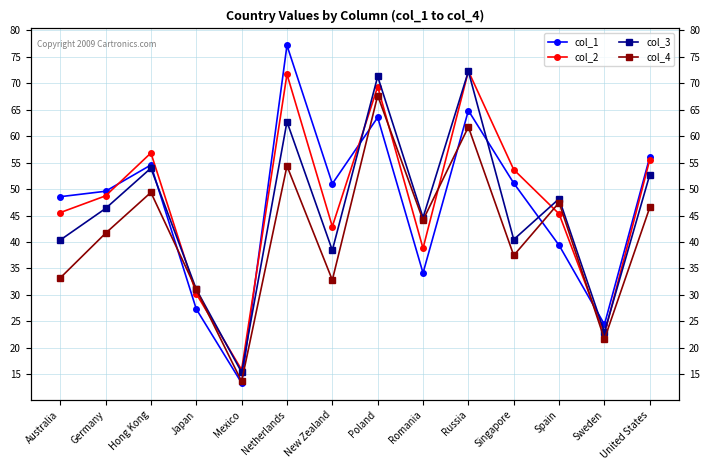

Where is the first local maximum for col_4?

Hong Kong